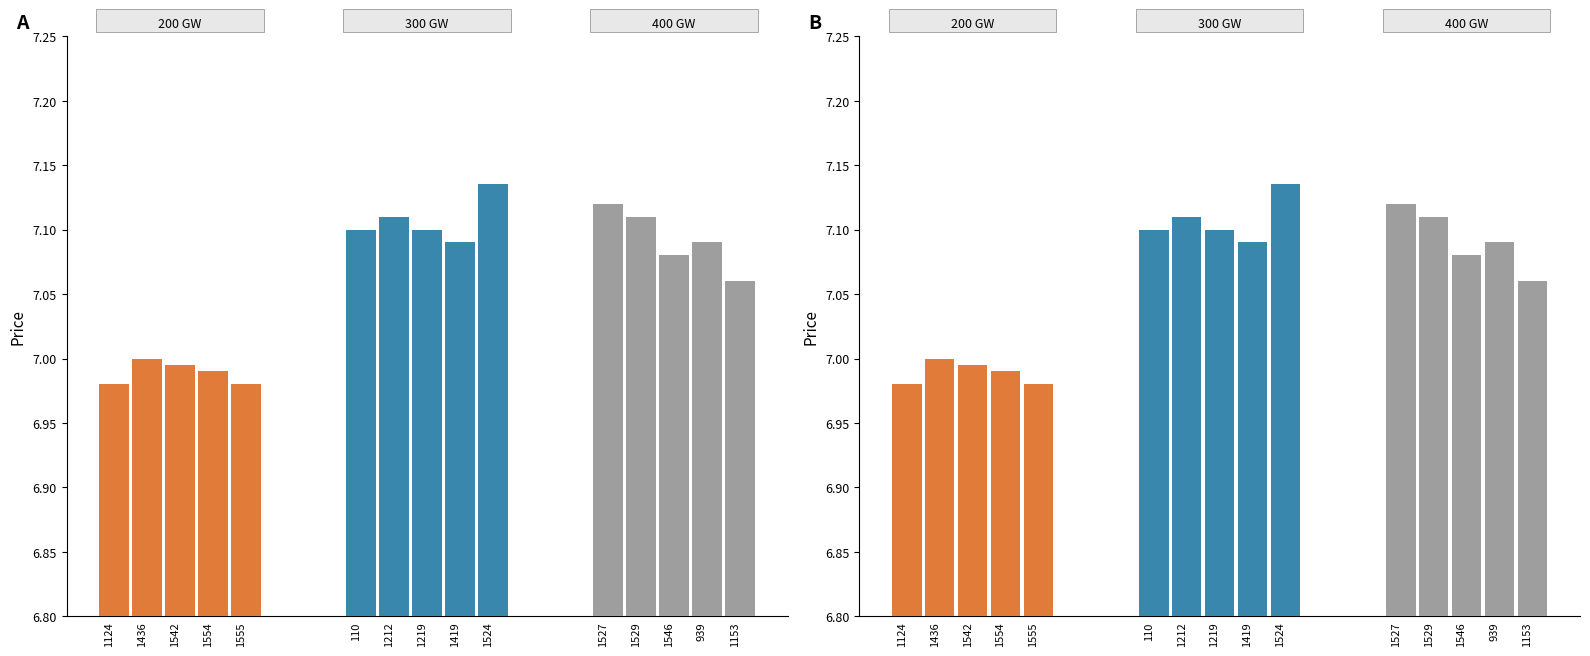

Does the chart contain any negative values?

No